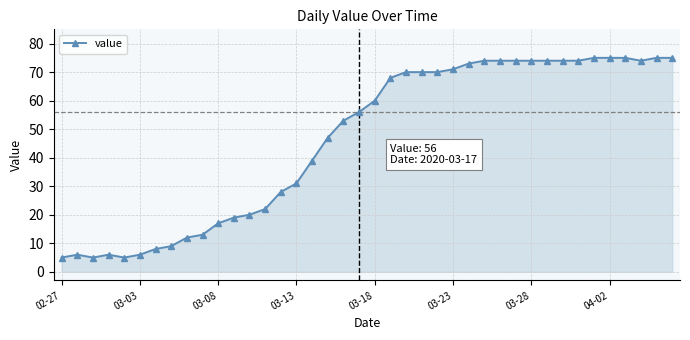

What is the value of the 21st point from the left?

60